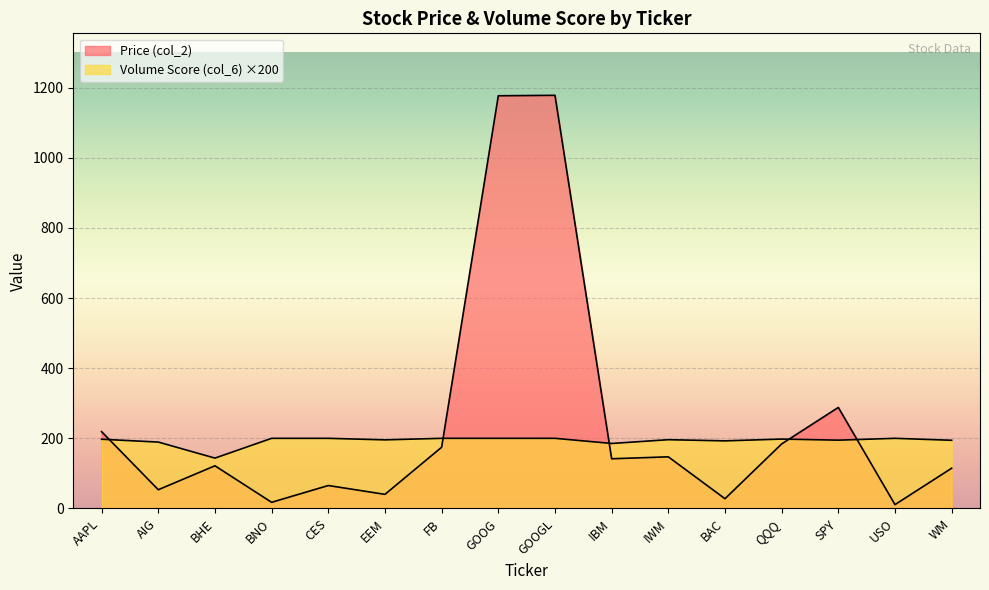

Where is the first local minimum for Volume Score (col_6)?

BHE